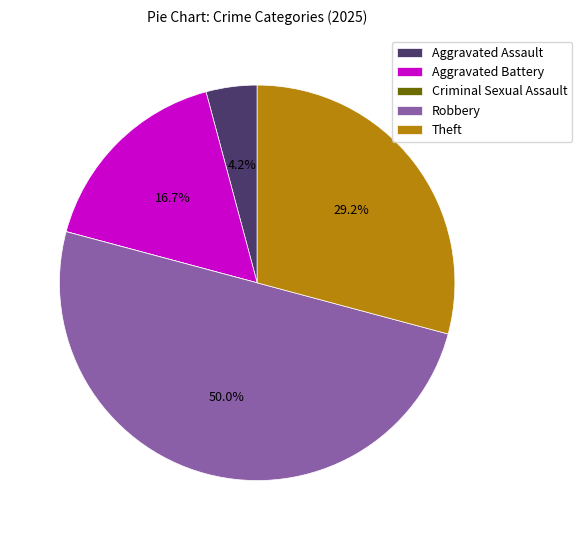

What is the largest slice in the pie chart?

Robbery